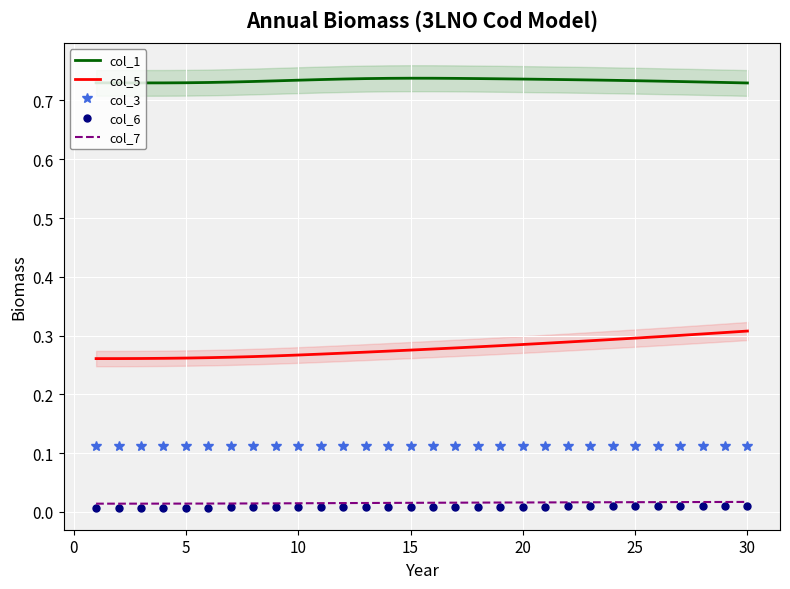

What is the maximum value for col_5?

0.3